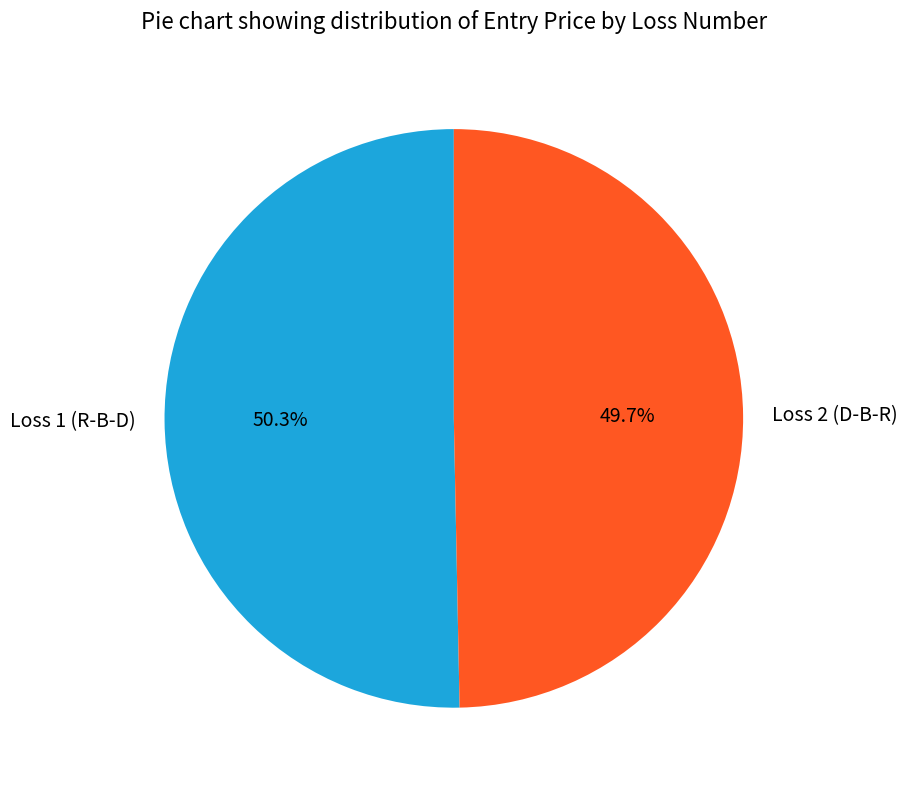

Is it true that Loss 1 (R-B-D) is 61% of the pie?

False